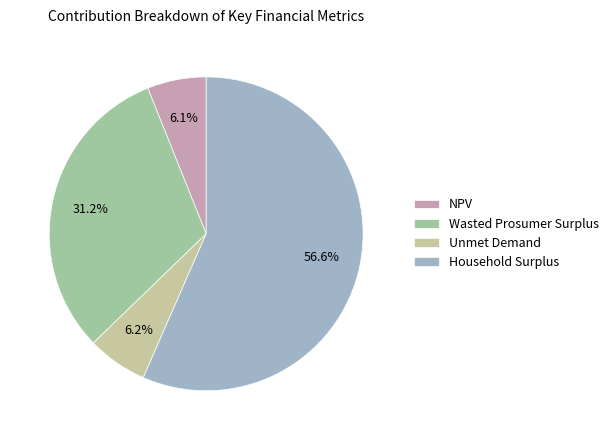

To the nearest percent, what portion does Wasted Prosumer Surplus represent?

31%